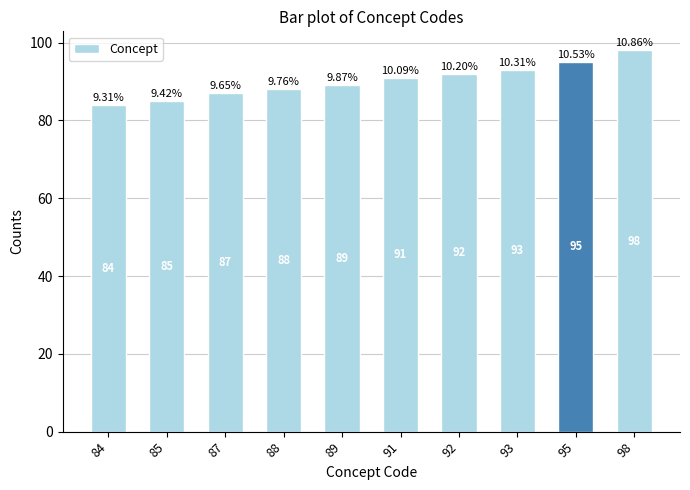

Rank the categories by value from lowest to highest.

84, 85, 87, 88, 89, 91, 92, 93, 95, 98